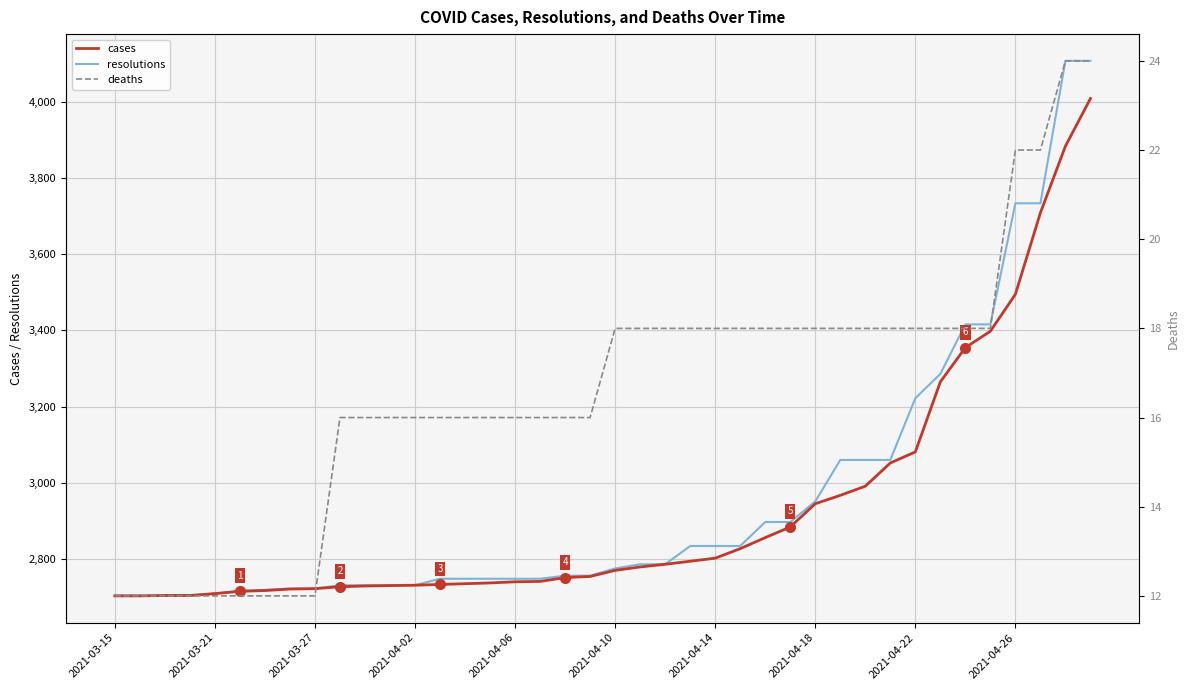

The value of cases at 2021-03-27 is 3641. True or false?

False